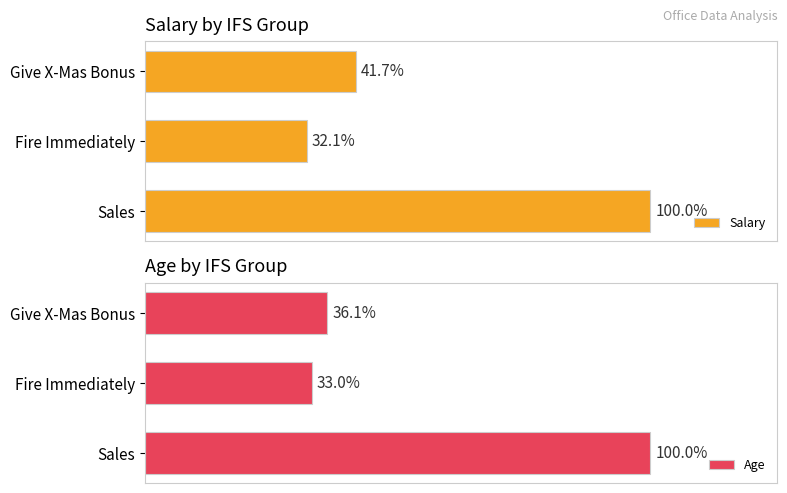

Is the value of Salary at Sales greater than the value of Age at Sales?

Yes